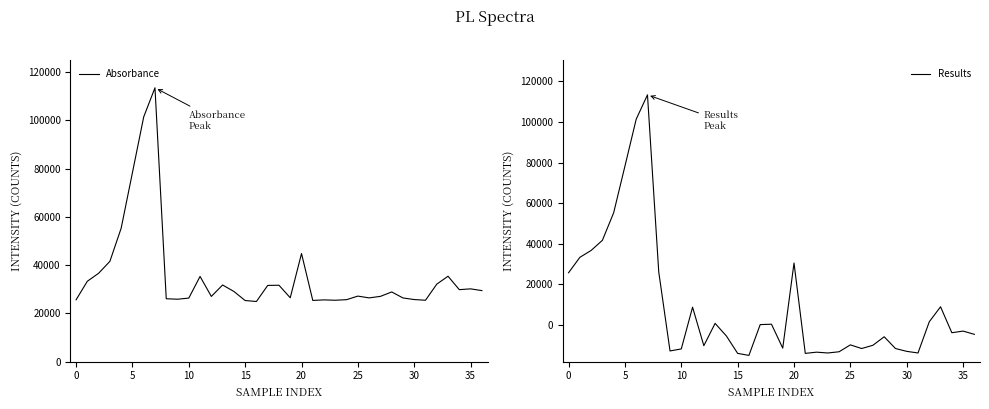

Which series changed the most between 10 and 19?

Results